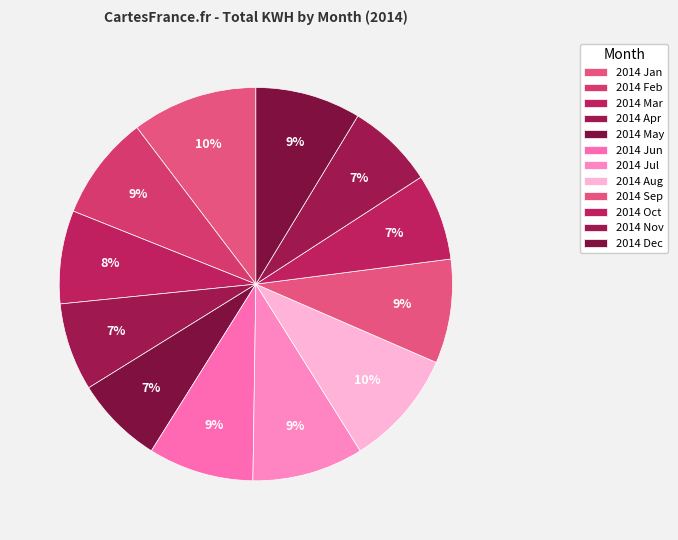

What percentage is the 2014 Apr slice, to the nearest percent?

7%